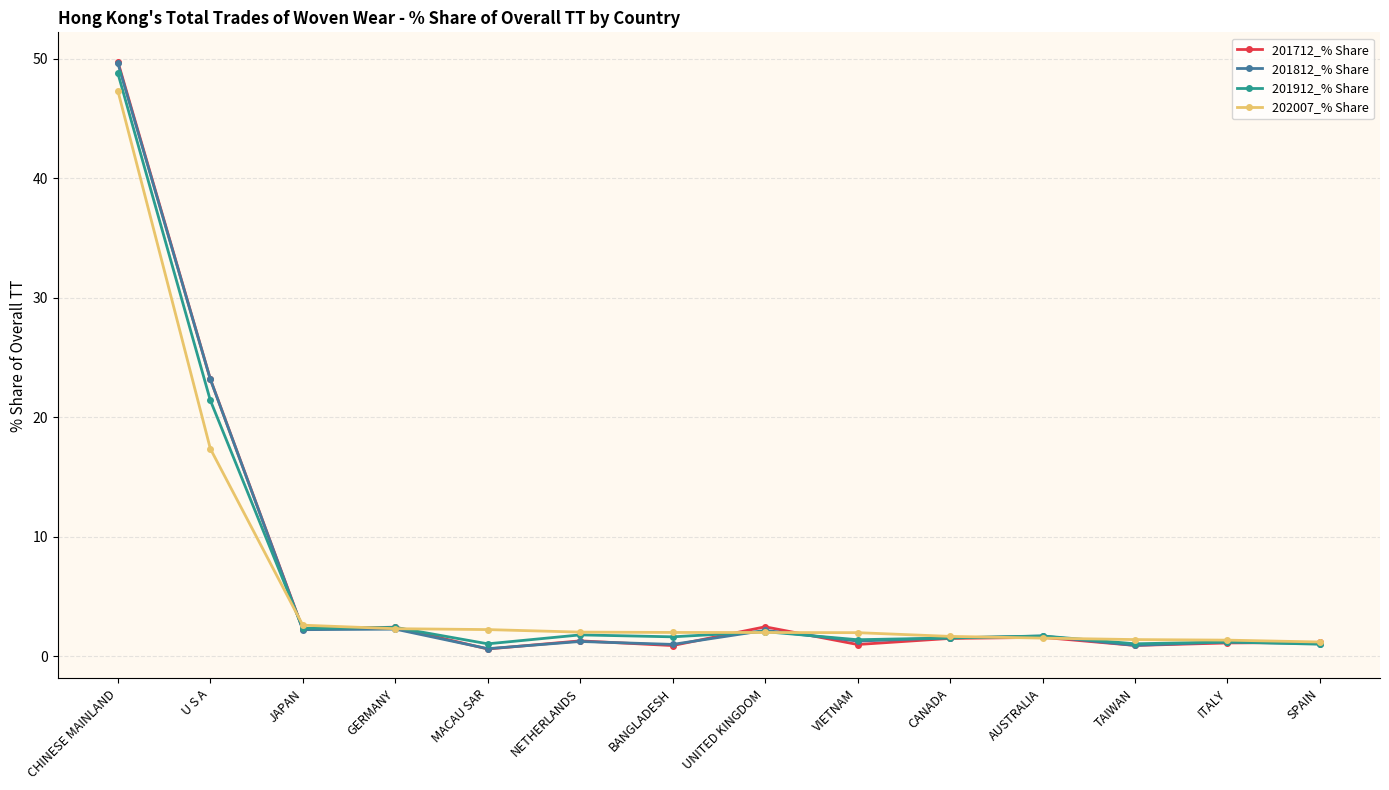

What is the value of the 201812_% Share point at the 2nd from the left?

23.2